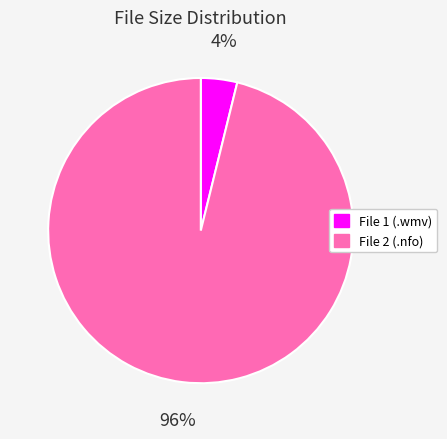

The File 1 (.wmv) slice represents 4% of the pie. True or false?

True